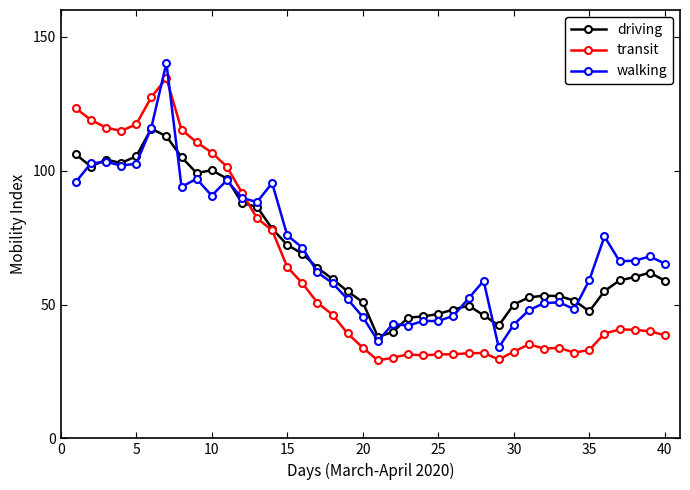

True or false: transit and walking intersect in this chart.

True